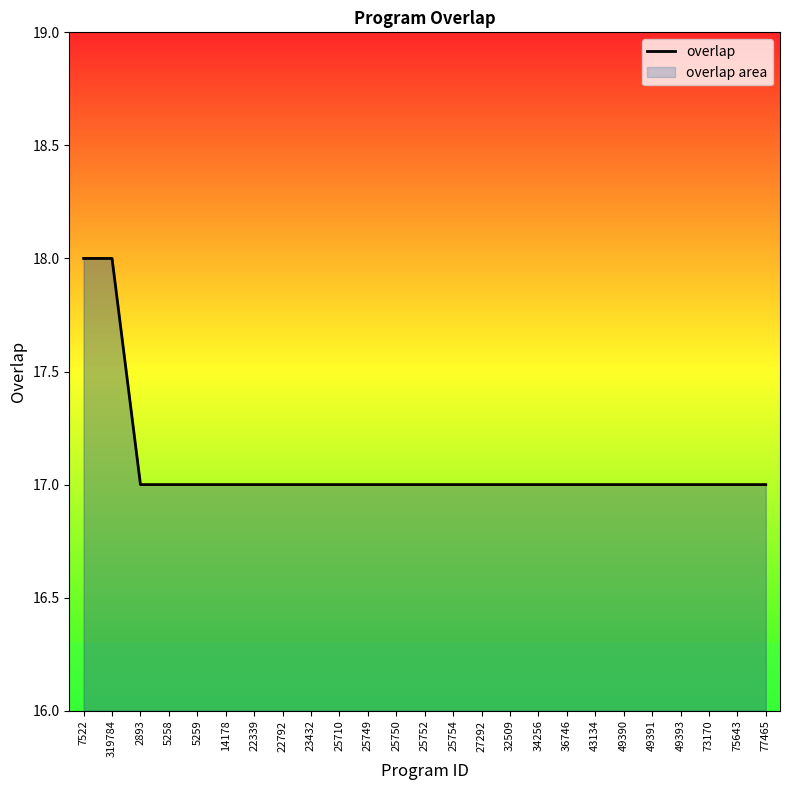

How many values exceed 17?

2